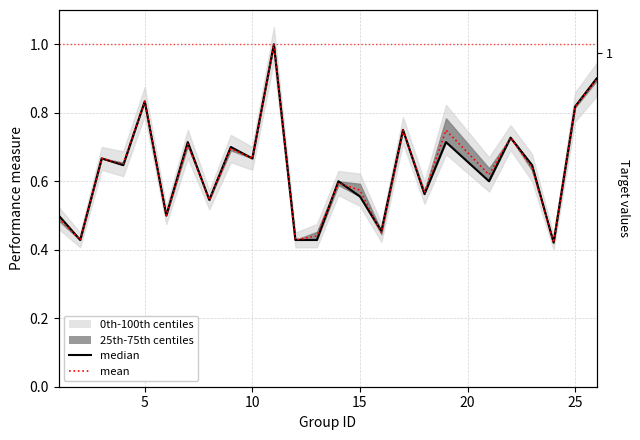

What is the difference between the maximum and minimum values in the median series?

0.6